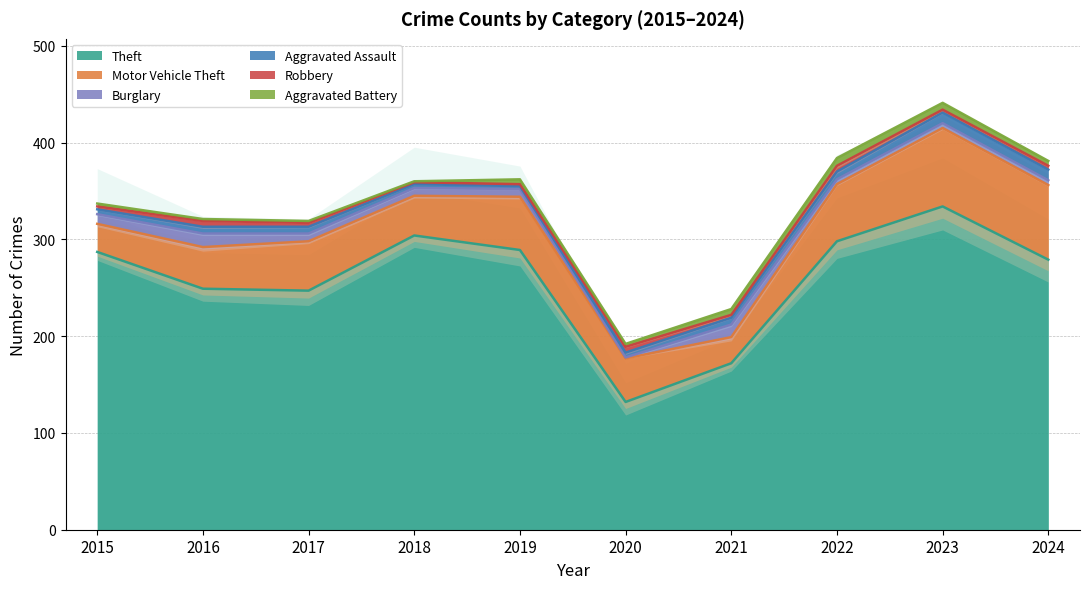

At which label does Burglary first exceed 8?

2015